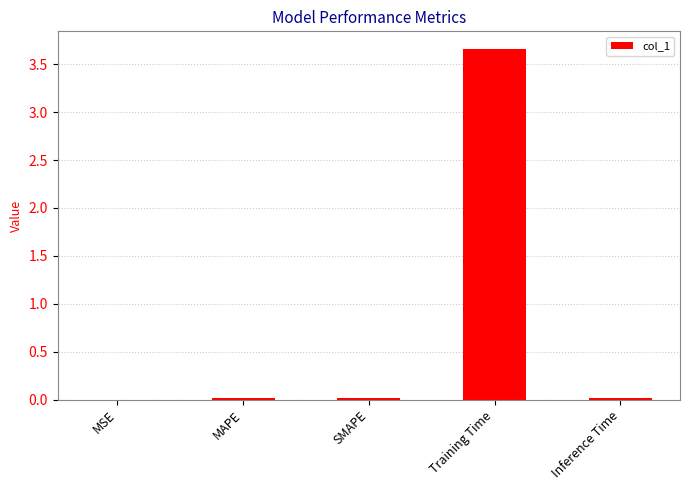

Between Inference Time and Training Time, which is larger?

Training Time